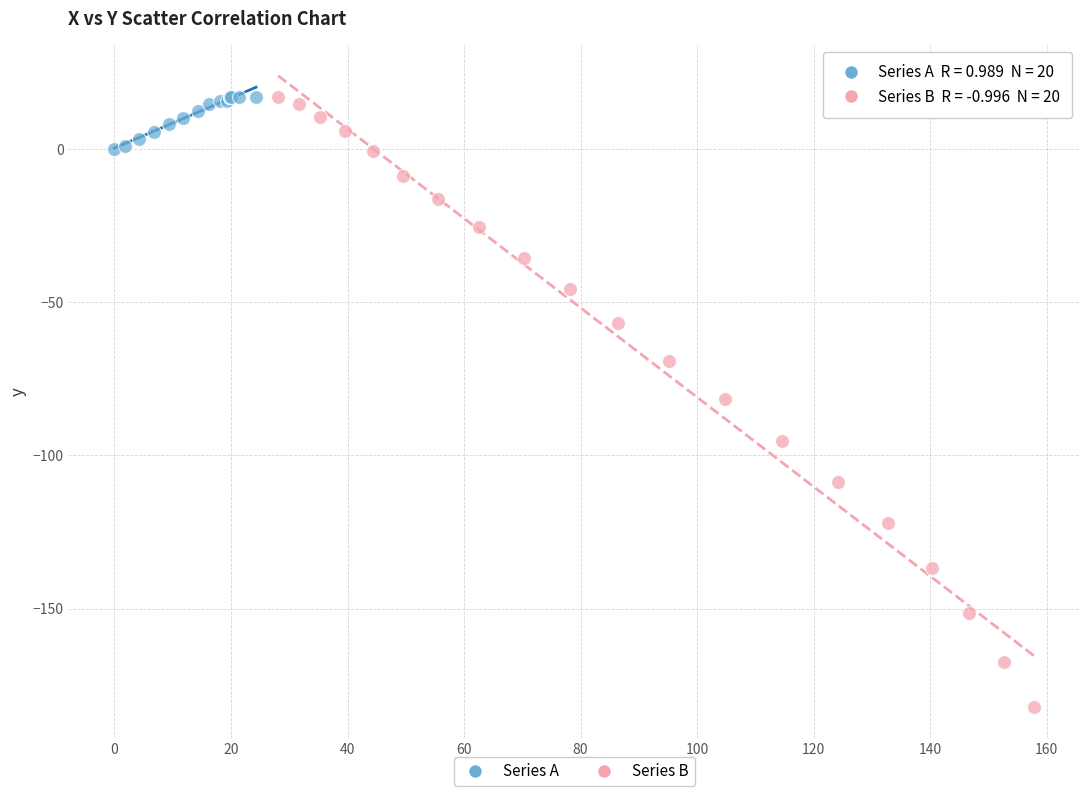

Which series reaches the minimum Y coordinate?

Series B